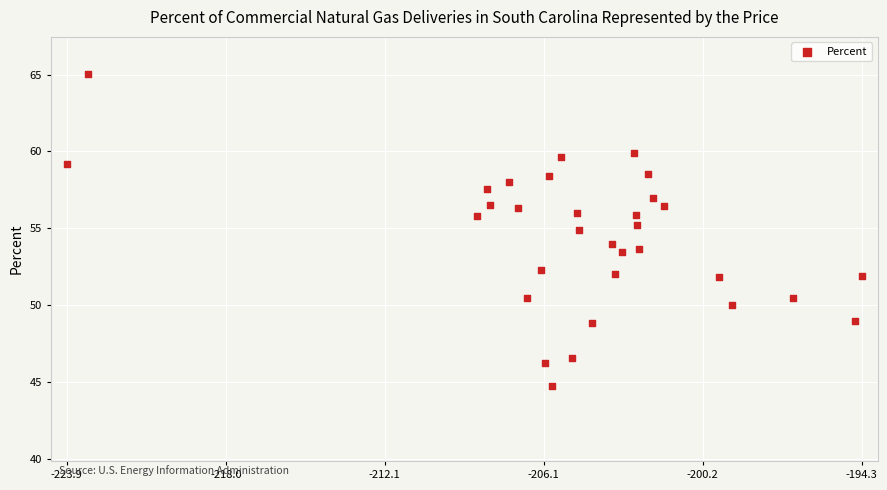

What is the range of X values (max minus min)?

29.6